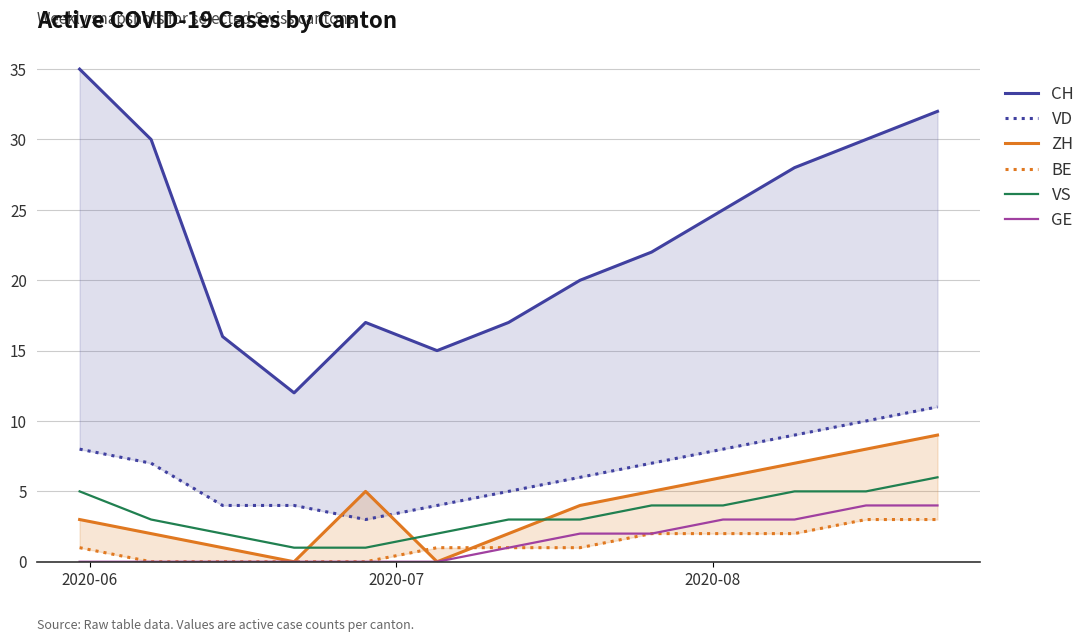

True or false: VS and GE intersect in this chart.

False